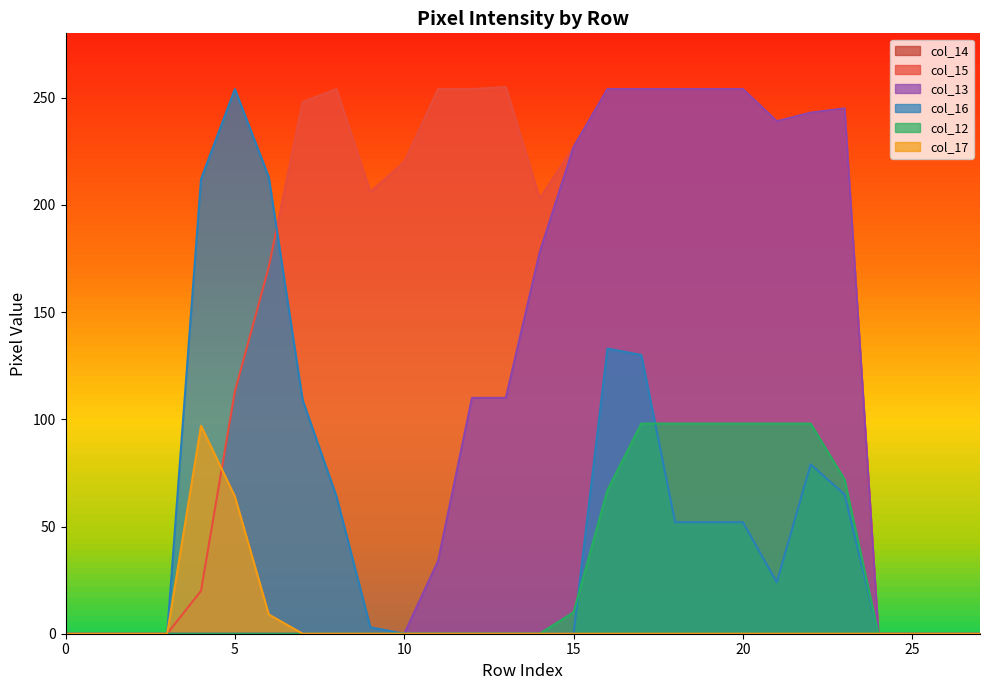

What is the highest value of the col_17 series?

97